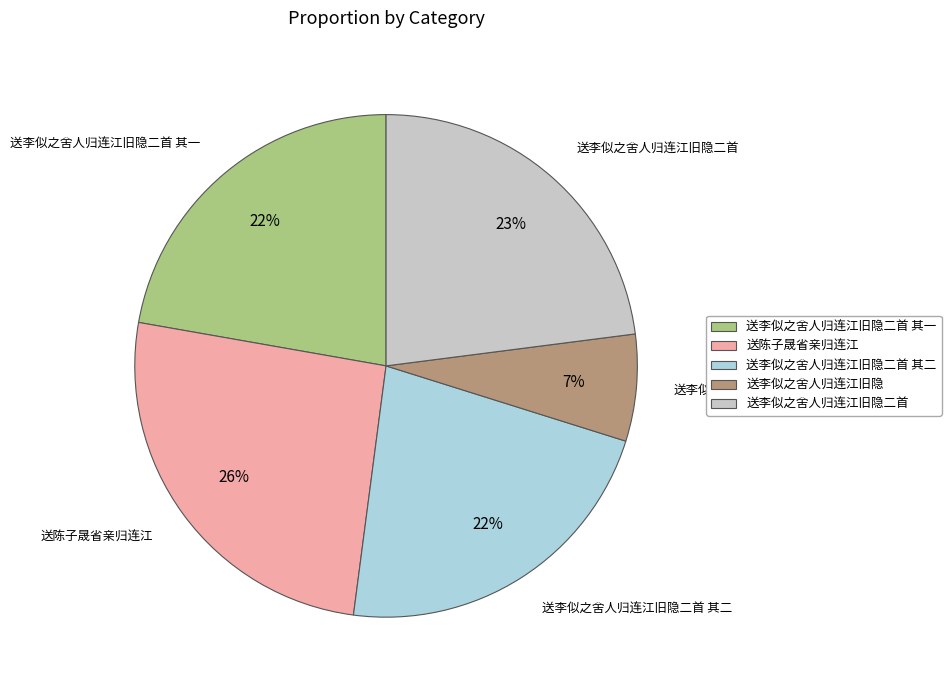

Which category has the smallest portion of the pie?

送李似之舍人归连江旧隐